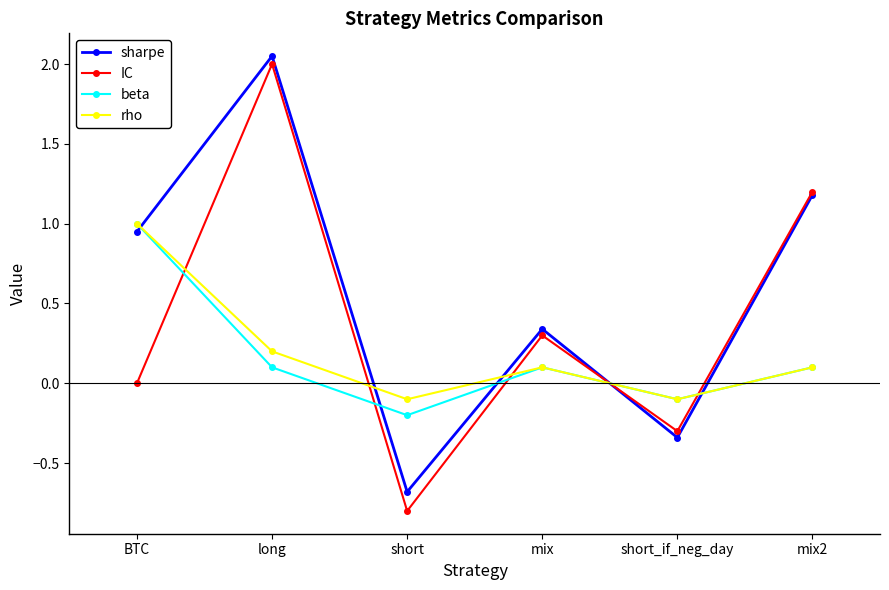

What is the spread (max minus min) of values at short_if_neg_day?

0.2